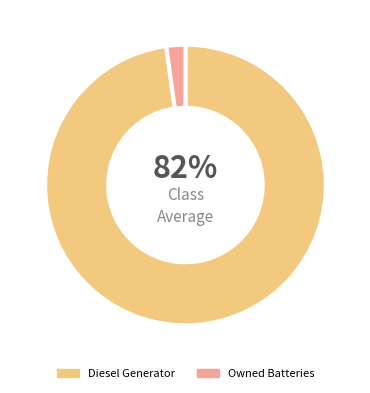

Is it true that Diesel Generator is 99% of the pie?

False